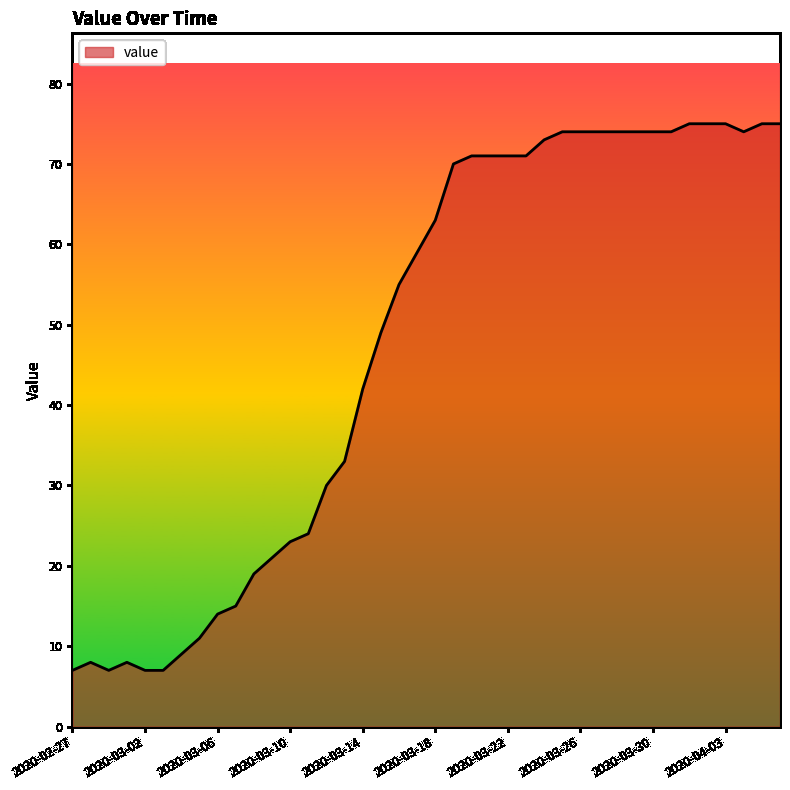

What is the difference between the maximum and second lowest values?

68